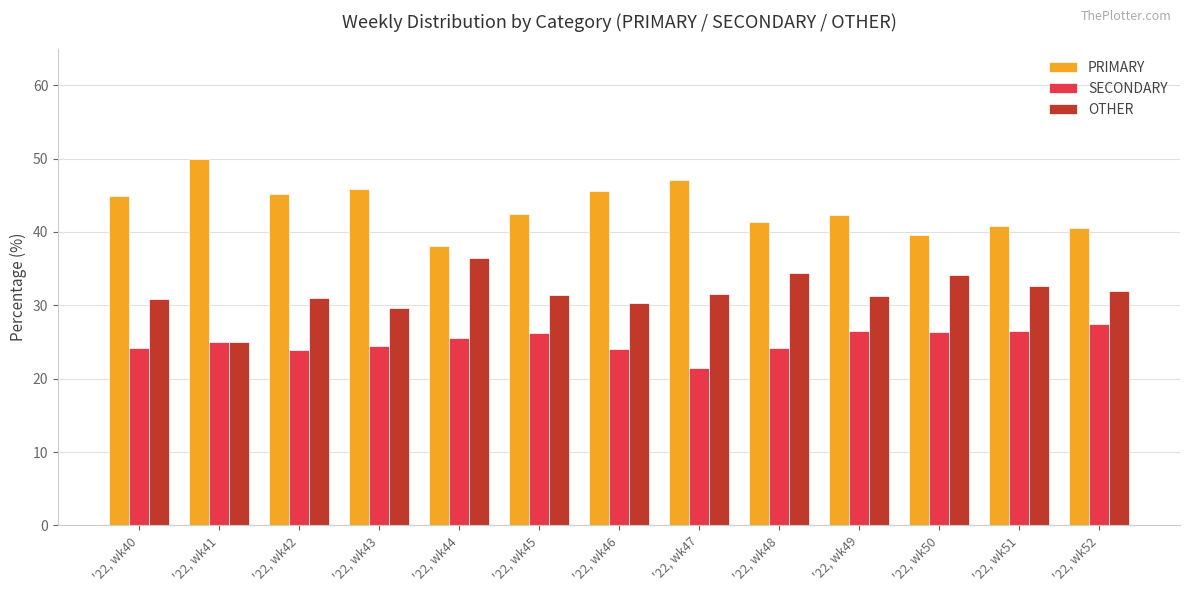

True or false: SECONDARY has a value of 24.5 at '22, wk43.

True